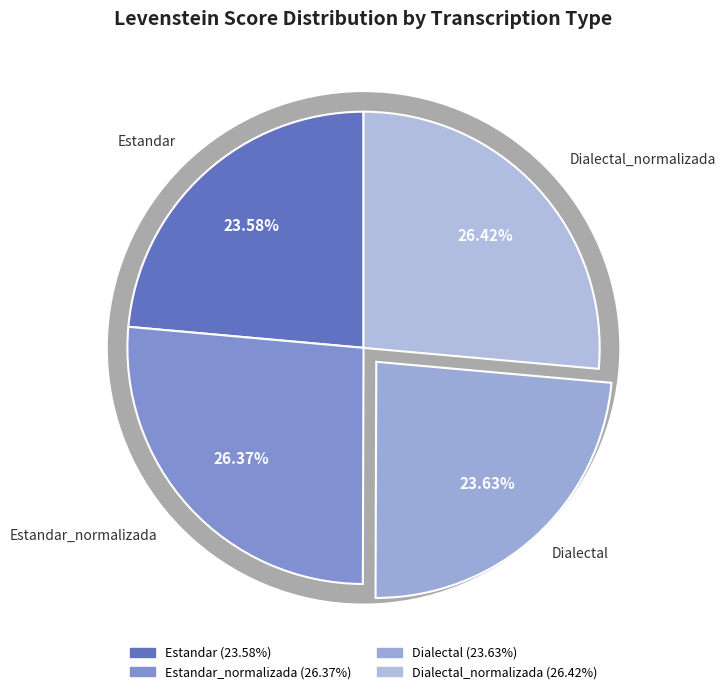

True or false: Estandar accounts for 14% of the total.

False